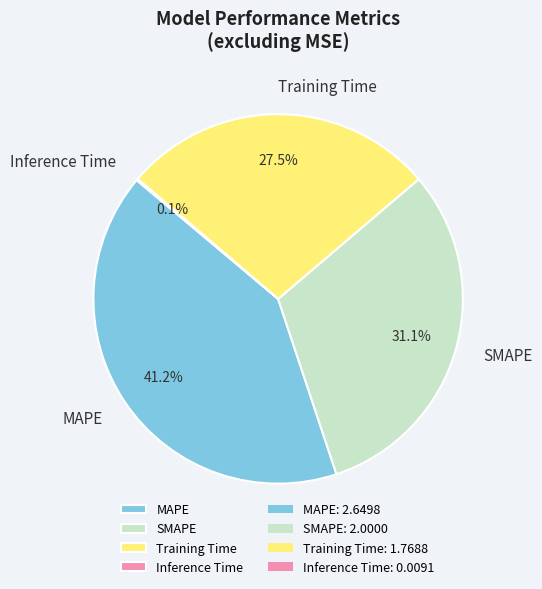

Is the sum of MAPE and SMAPE greater than half?

Yes